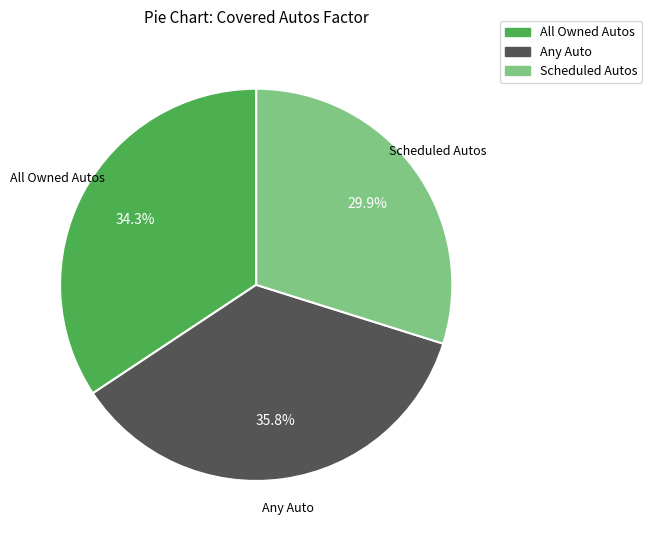

To the nearest percent, what is the combined percentage of All Owned Autos and Any Auto?

70%